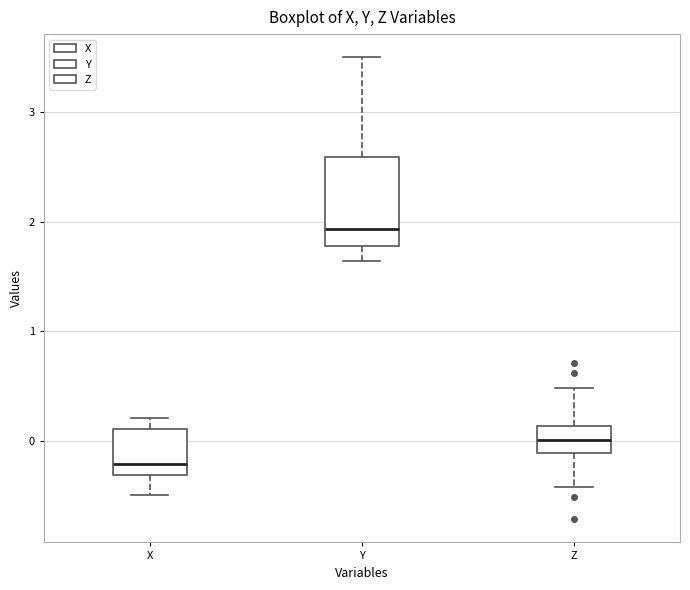

Where does the median line of the box for X sit on the y-axis? The values are not printed on the chart, so give them approximately, as read against the axis.

-0.2